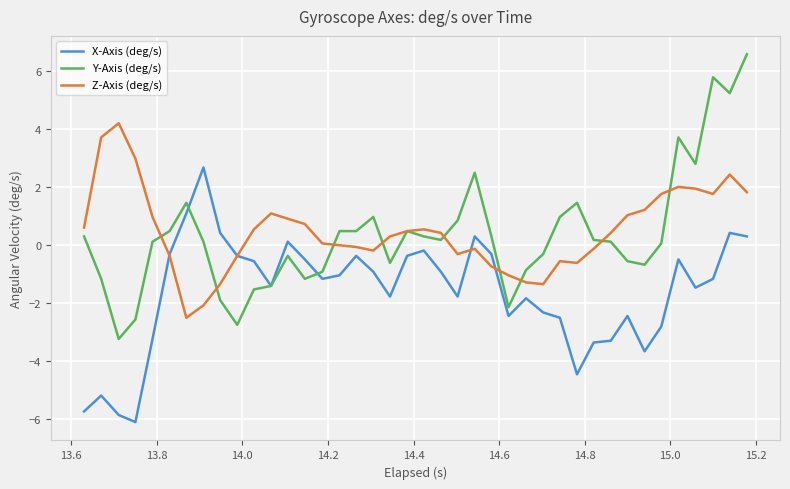

What is the minimum value for Y-Axis (deg/s)?

-3.2